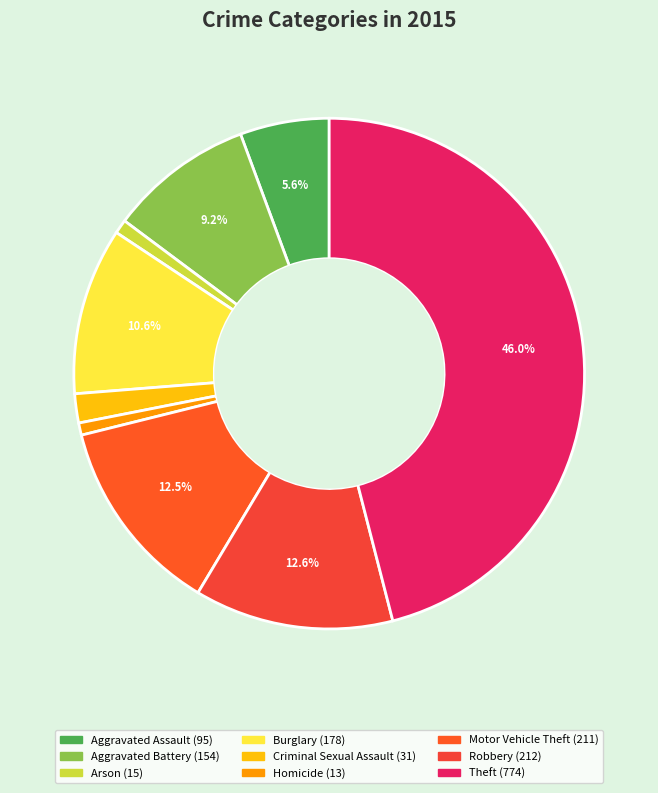

Does any single category account for the majority?

No